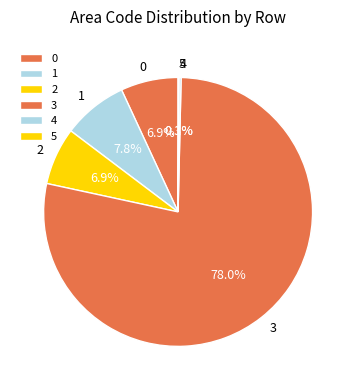

Does any single category account for the majority?

Yes